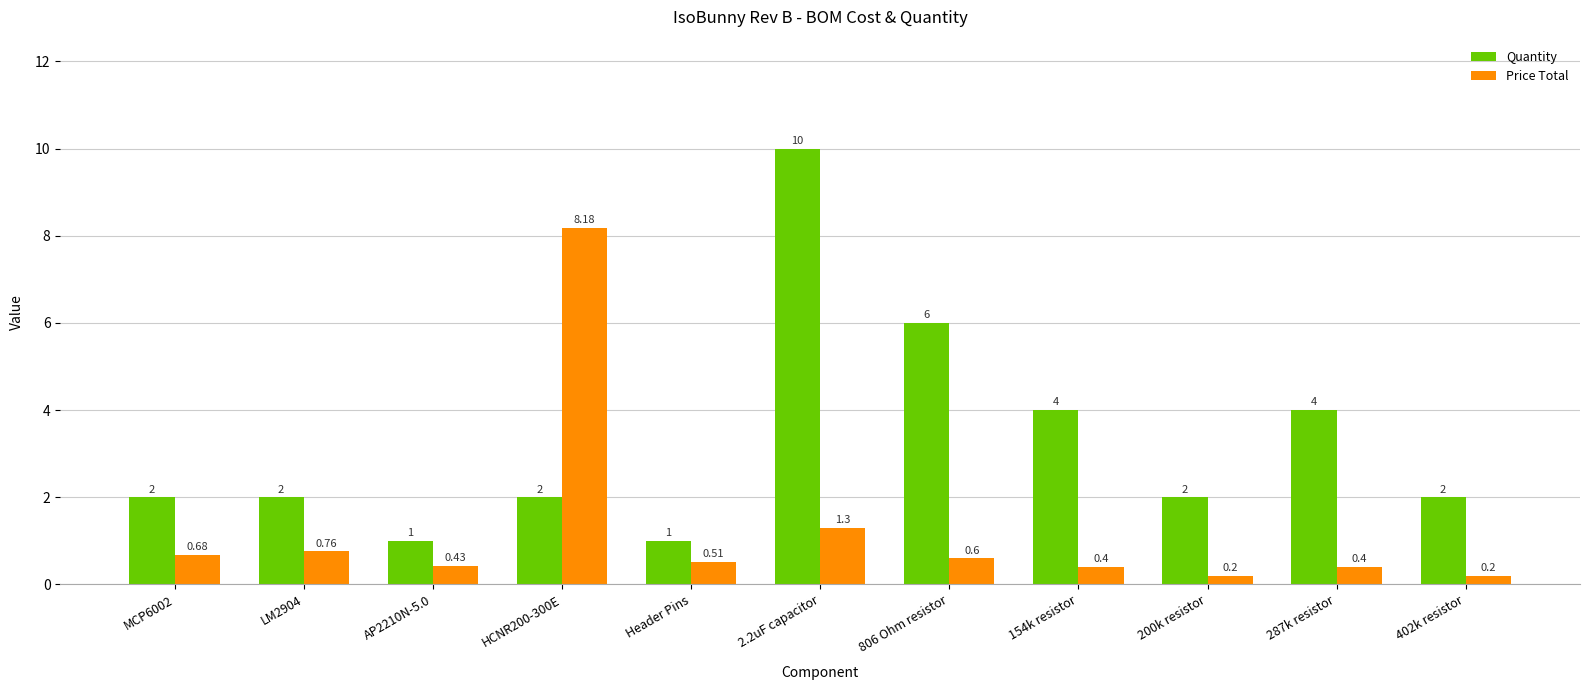

List the series in order of their peak value, lowest first.

Price Total, Quantity